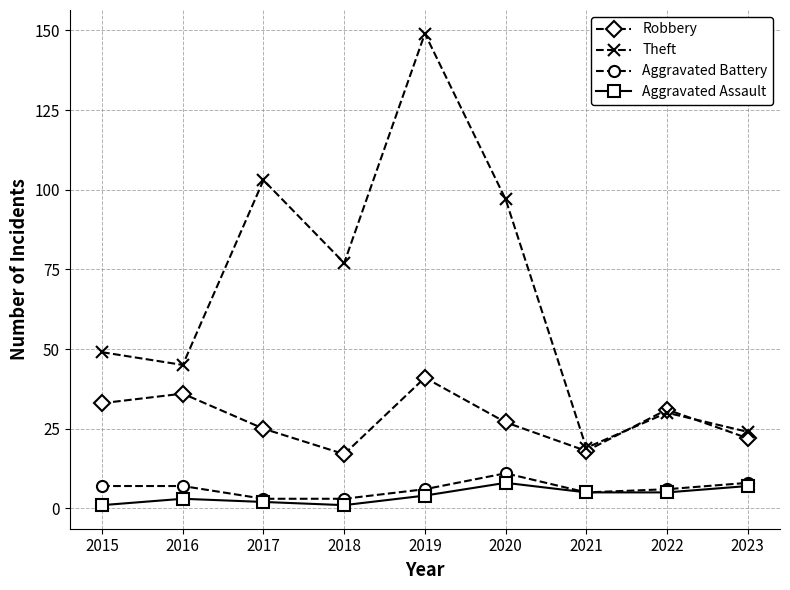

What are all the series names shown in the legend?

Robbery, Theft, Aggravated Battery, Aggravated Assault